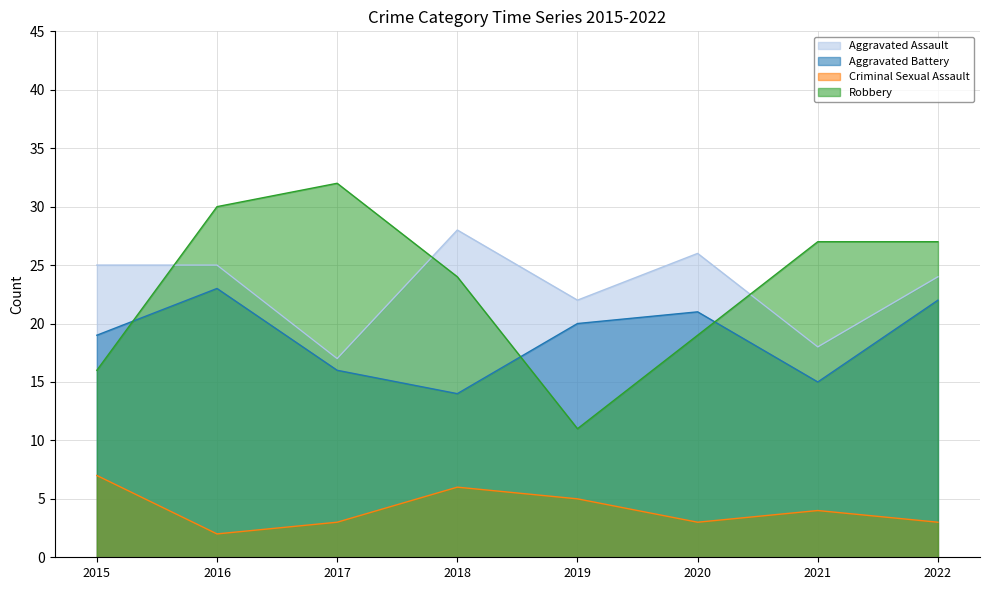

At which category is the sum across all series the highest?

2016